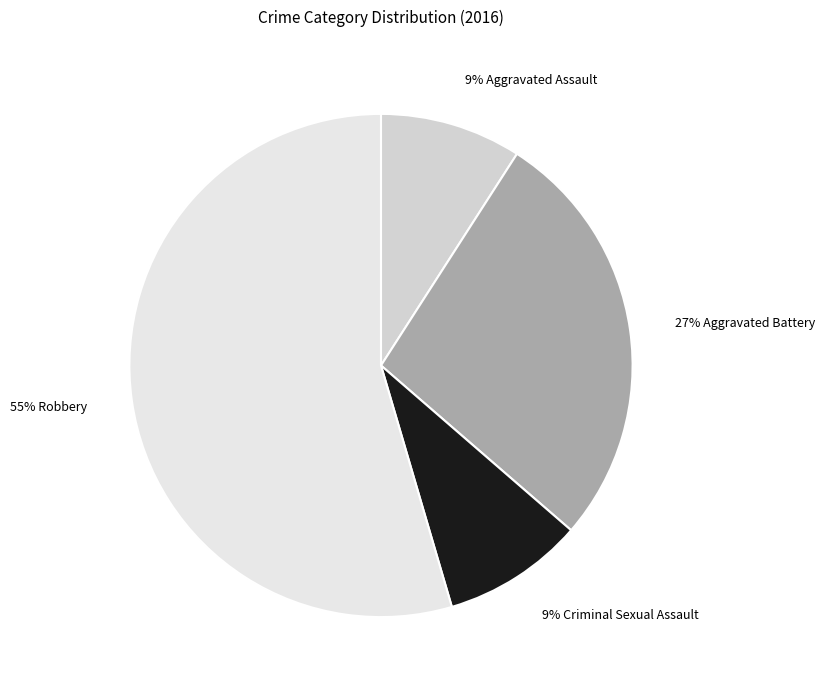

Between 9% Aggravated Assault and 55% Robbery, which is larger?

55% Robbery